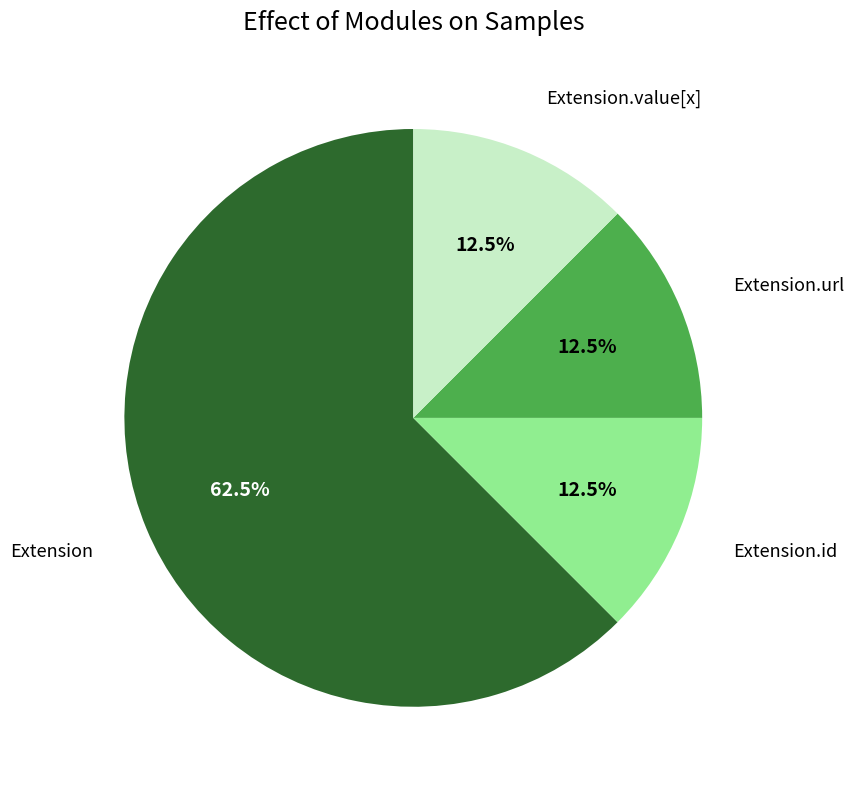

Count the number of slices in the pie.

4